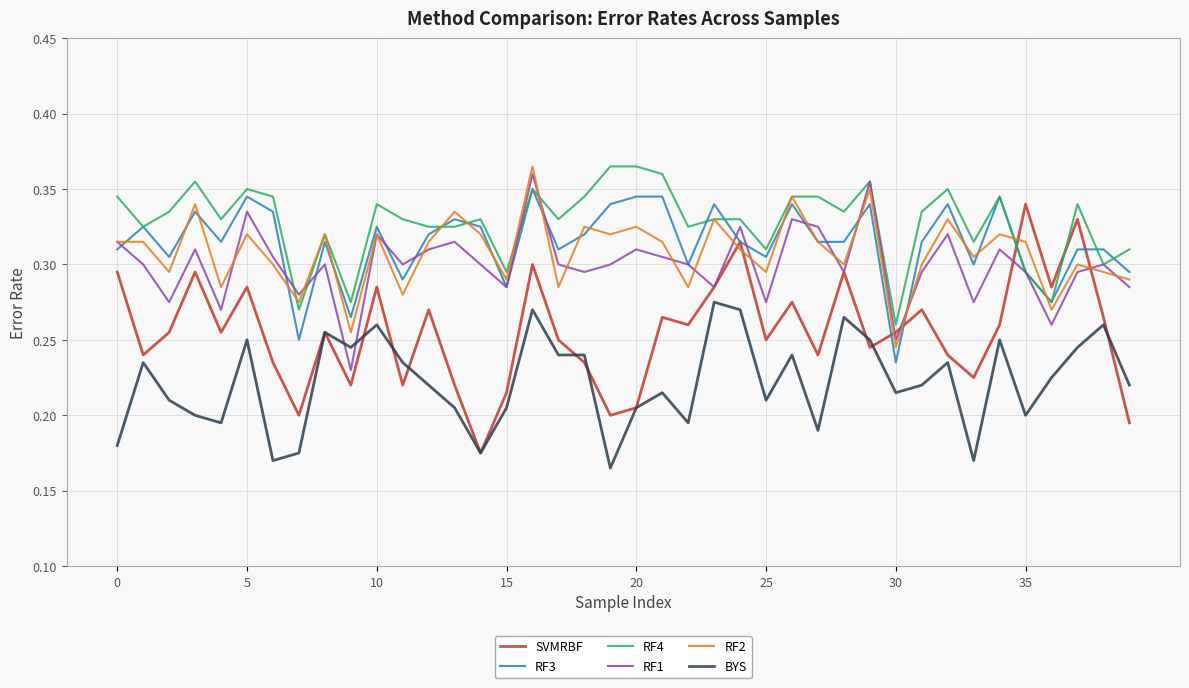

True or false: RF4 and SVMRBF intersect in this chart.

True